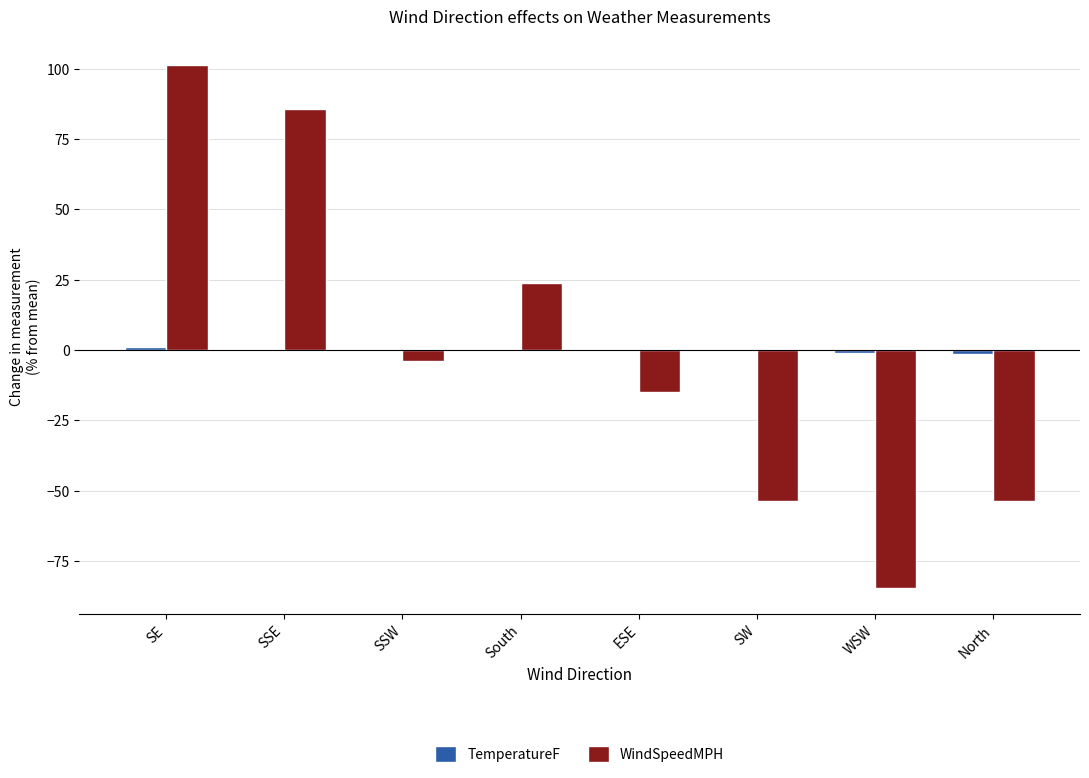

Does the chart contain stacked bars?

No